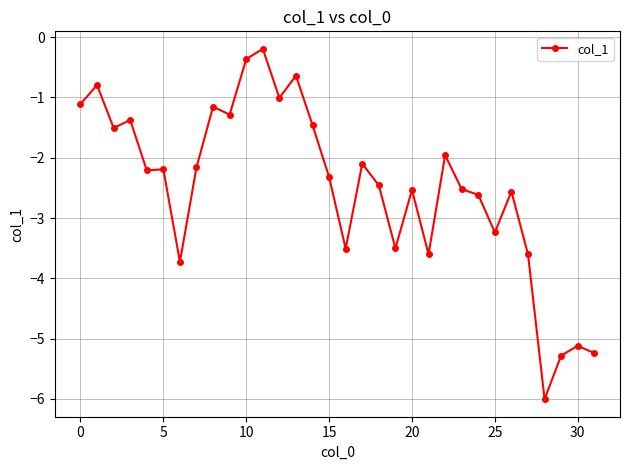

Reading right to left, extract all data points from this chart.

-5.2	-5.1	-5.3	-6.0	-3.6	-2.6	-3.2	-2.6	-2.5	-2.0	-3.6	-2.5	-3.5	-2.5	-2.1	-3.5	-2.3	-1.5	-0.6	-1.0	-0.2	-0.4	-1.3	-1.2	-2.2	-3.7	-2.2	-2.2	-1.4	-1.5	-0.8	-1.1